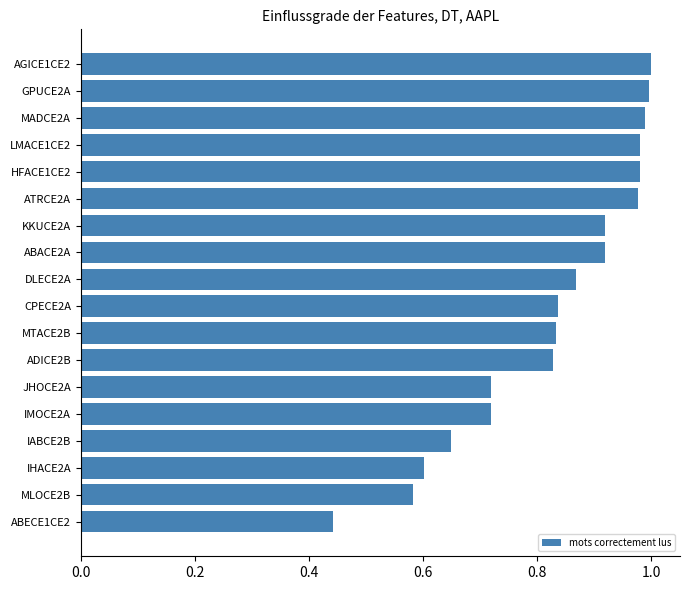

Between MLOCE2B and IMOCE2A, which is larger?

IMOCE2A